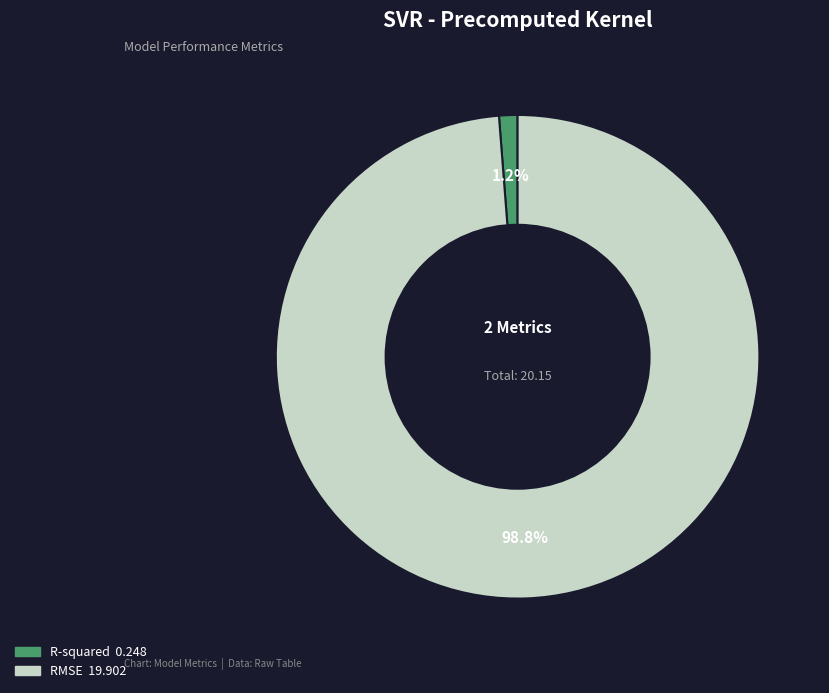

Which category has the biggest portion of the pie?

RMSE